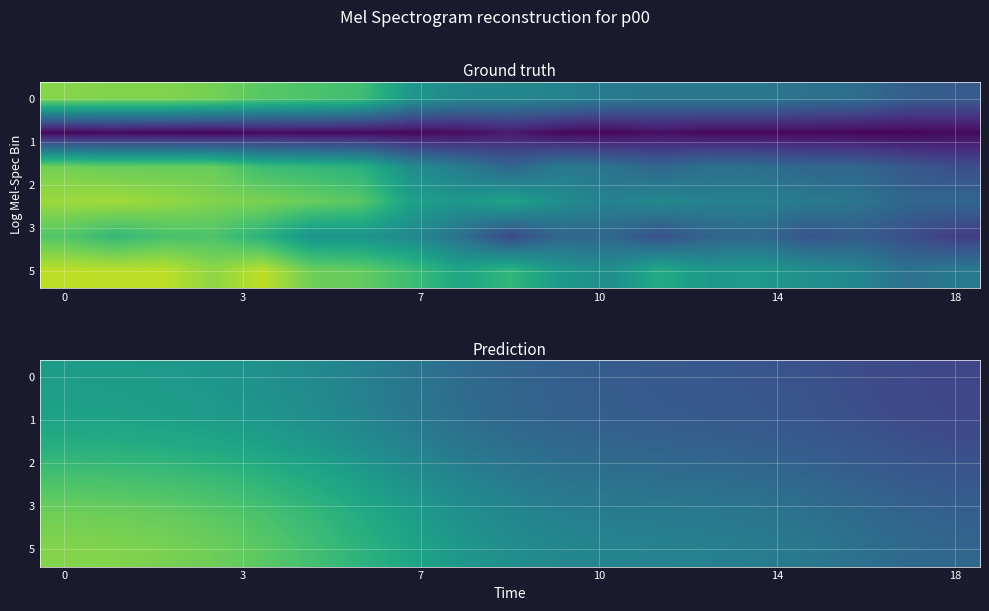

What is the minimum value for 5?

32.9